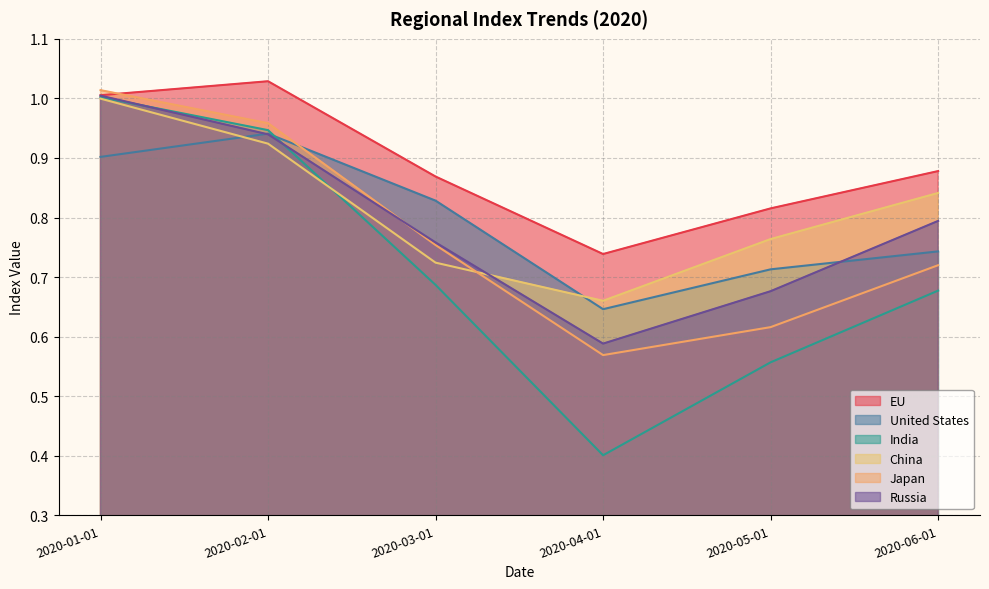

How many distinct data groups are displayed?

6